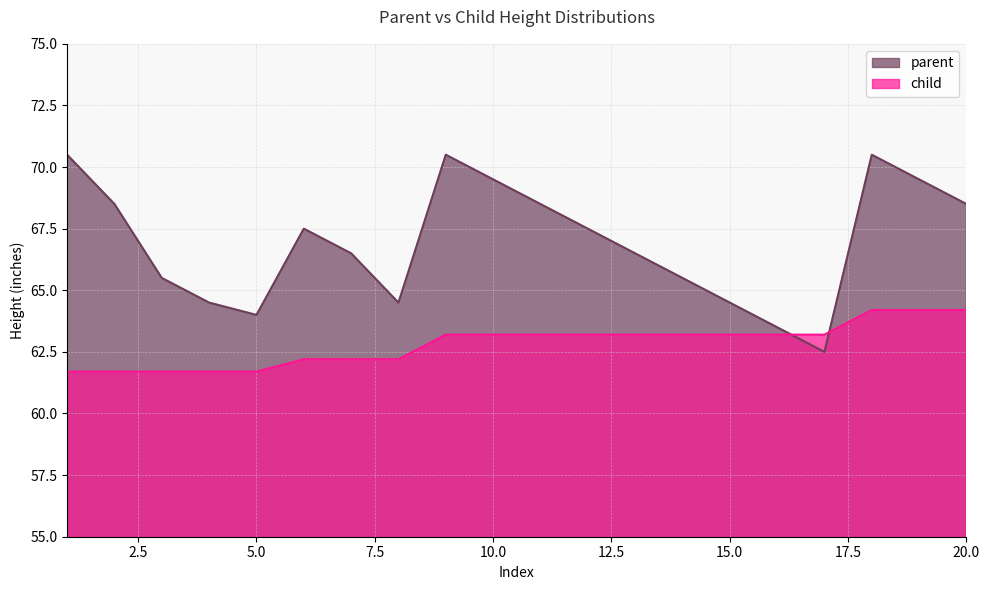

True or false: child has more than 2 points higher than both neighbors.

False